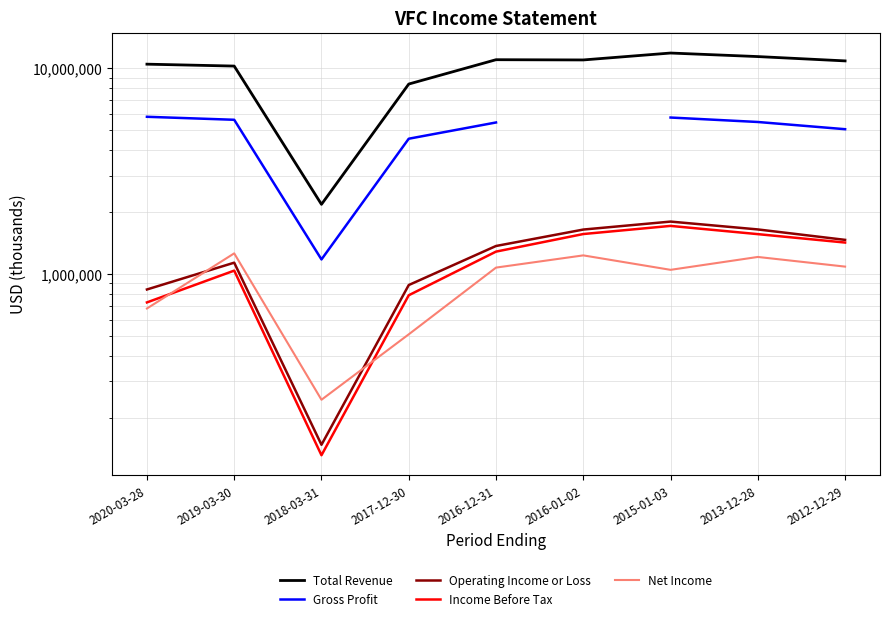

The value of Income Before Tax at 2018-03-31 is 47125.1. True or false?

False